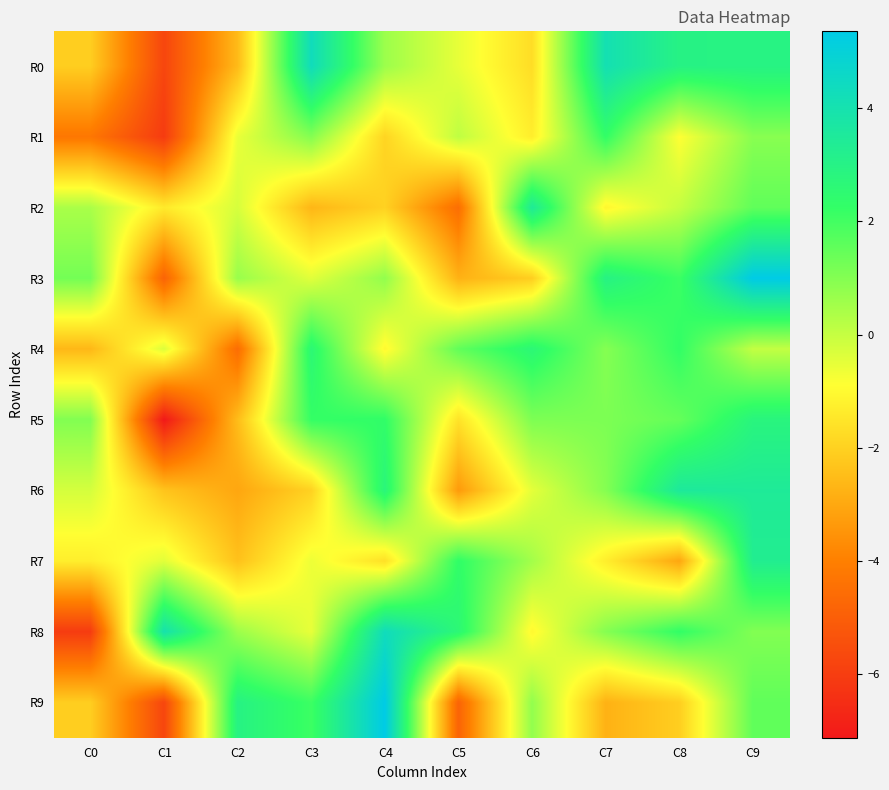

At which category does the chart reach its peak across all series?

C9